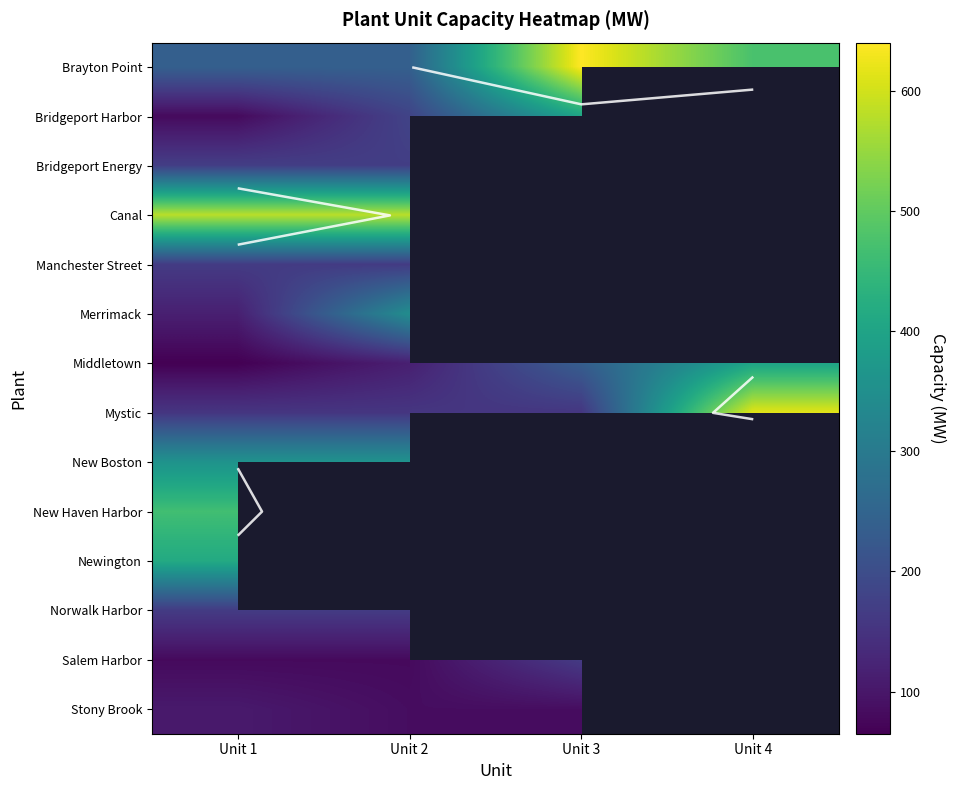

Rank the series by their maximum value, from highest to lowest.

Brayton Point, Mystic, Canal, Salem Harbor, New Haven Harbor, Newington, Bridgeport Harbor, Middletown, New Boston, Merrimack, Bridgeport Energy, Manchester Street, Norwalk Harbor, Stony Brook